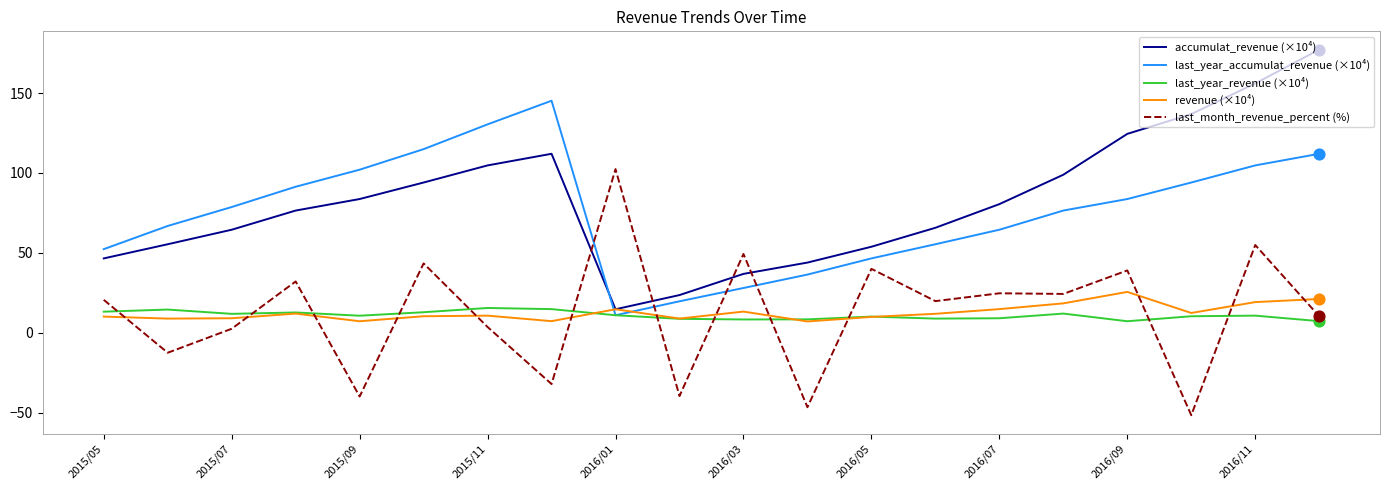

What are all the series names shown in the legend?

accumulat_revenue (×10⁴), last_year_accumulat_revenue (×10⁴), last_year_revenue (×10⁴), revenue (×10⁴), last_month_revenue_percent (%)